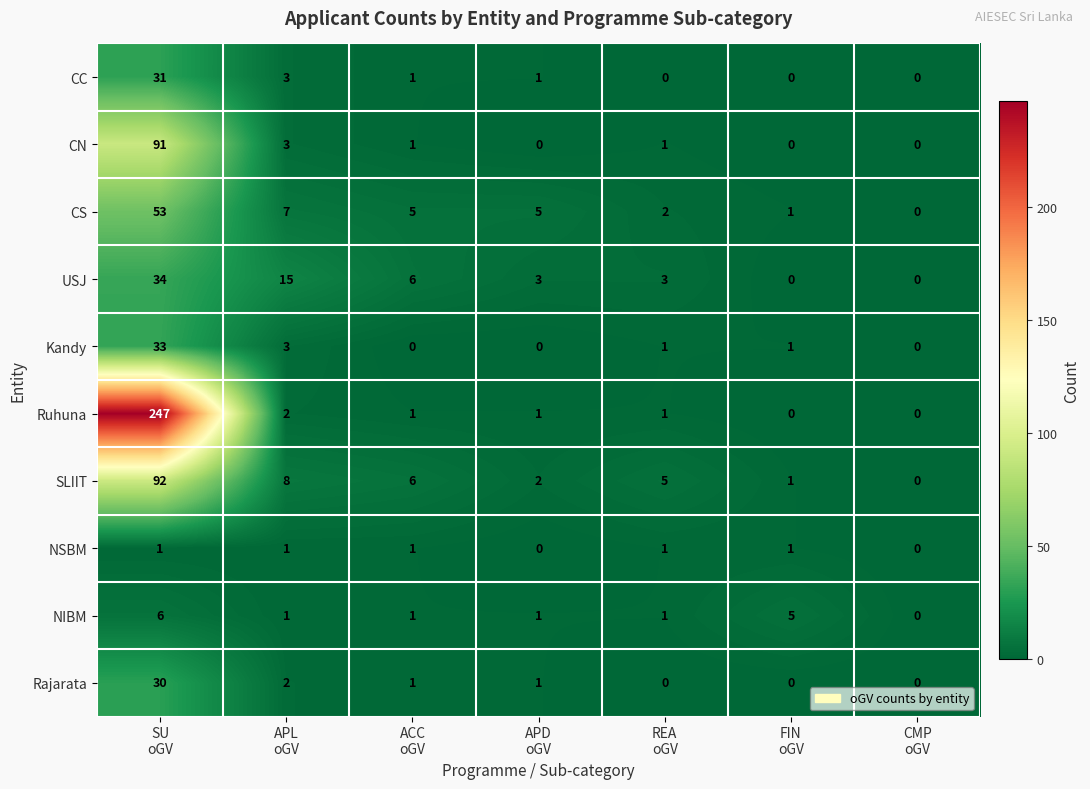

How many categories are shown in the chart?

7